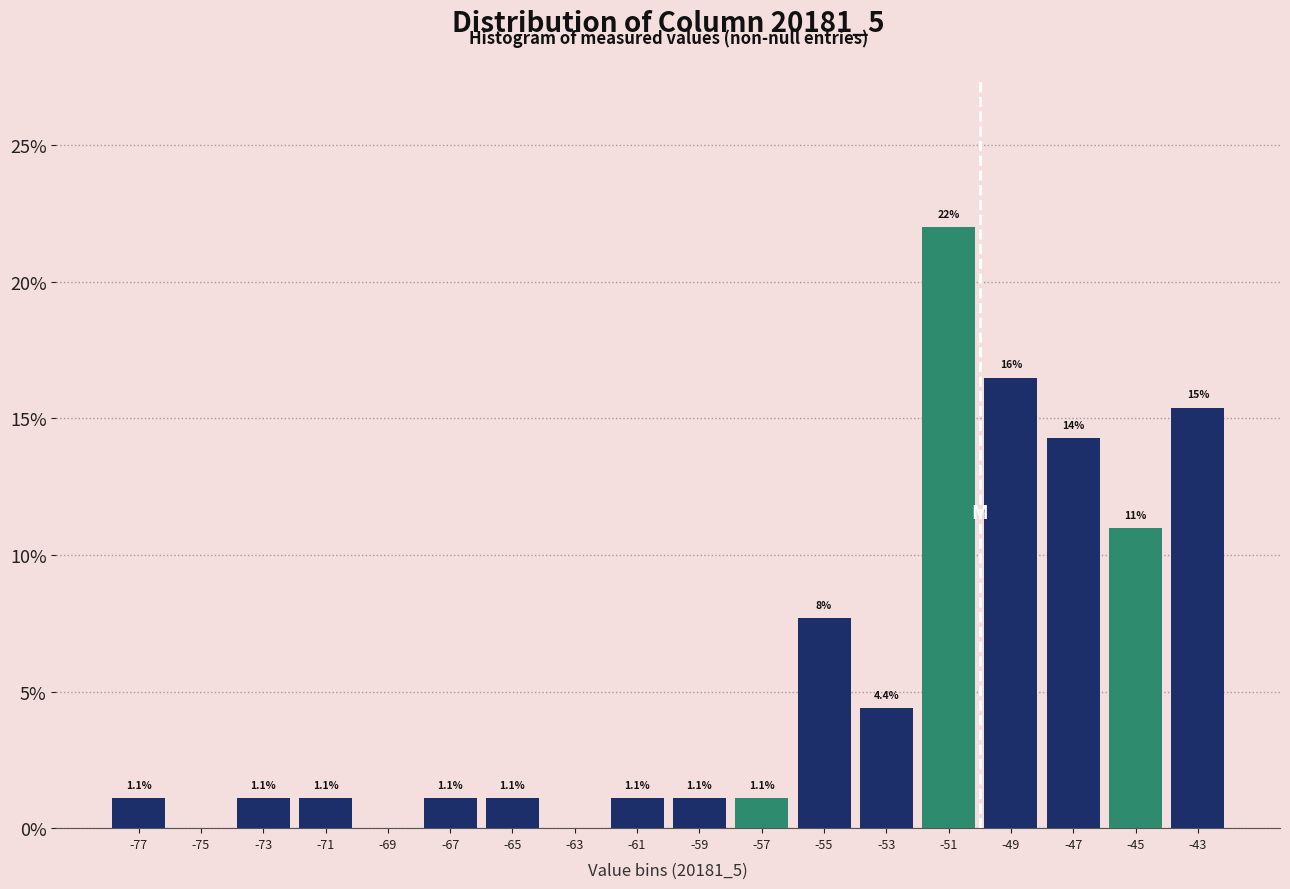

Over which range of the x-axis is the bar tallest?

-52 to -50